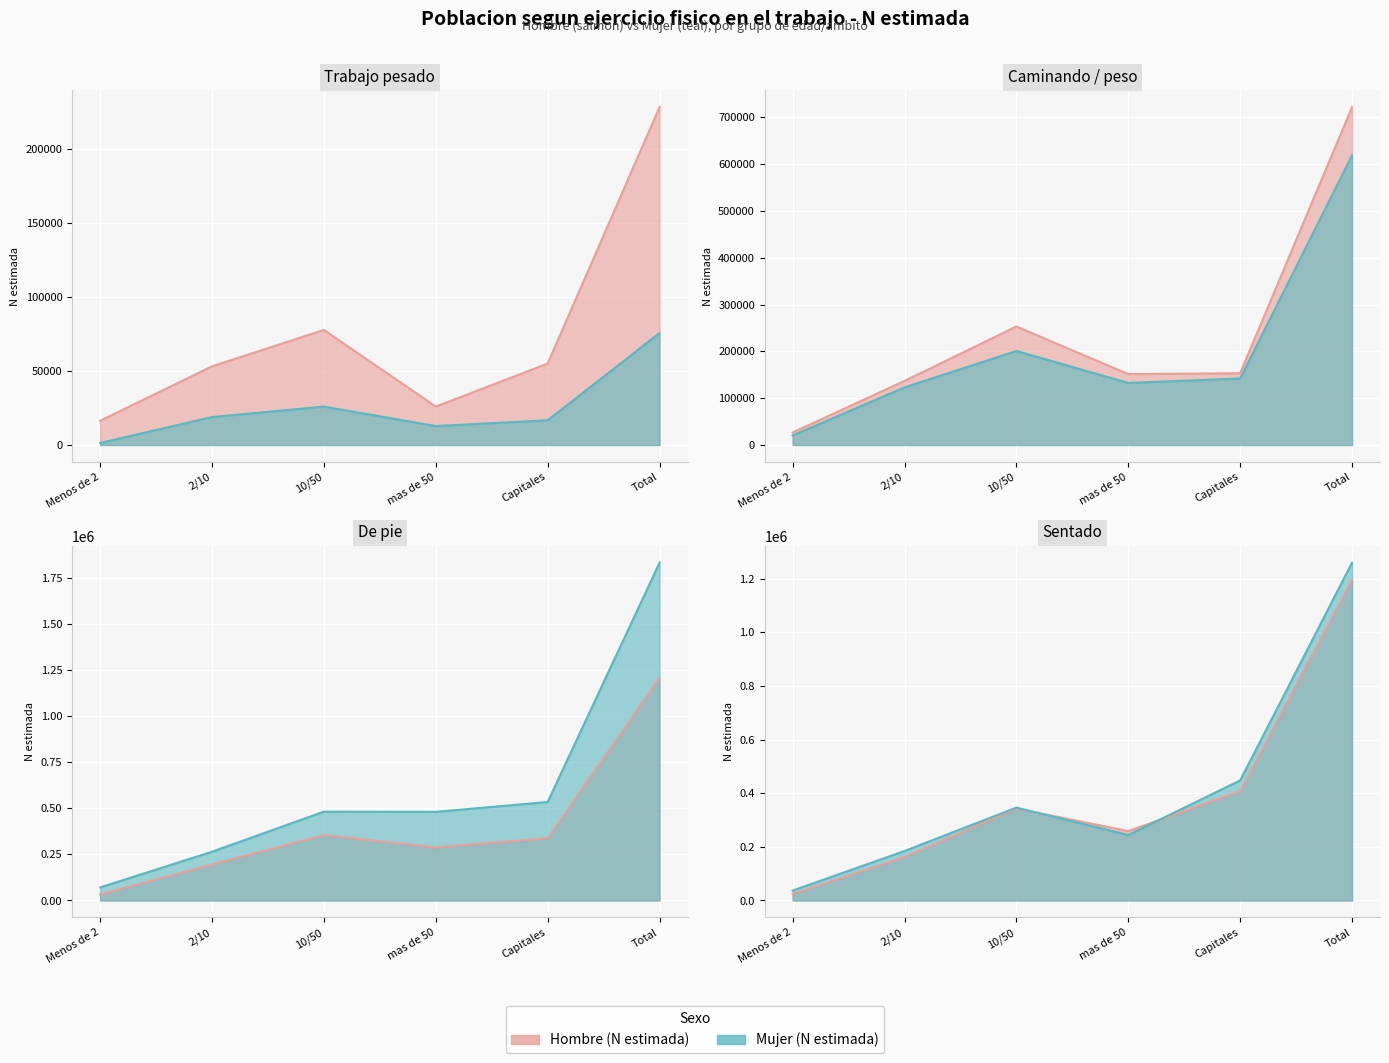

Between 2/10 and mas de 50, which series saw the biggest shift?

Sentado - Hombre N(estimada)